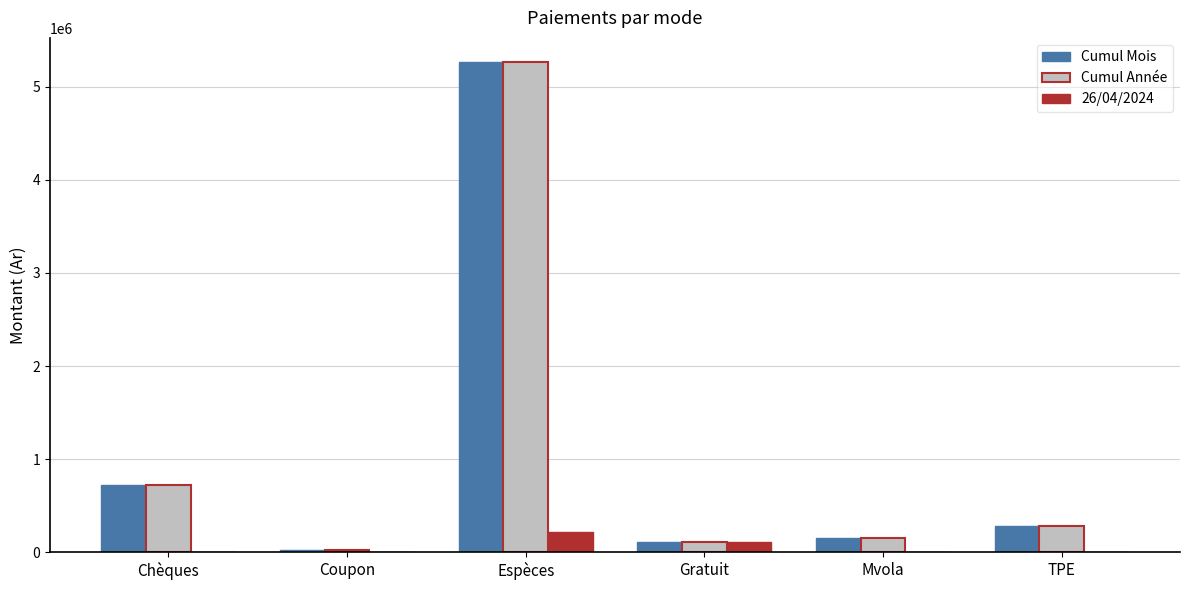

What is the sum of all 26/04/2024 values?

326197.4